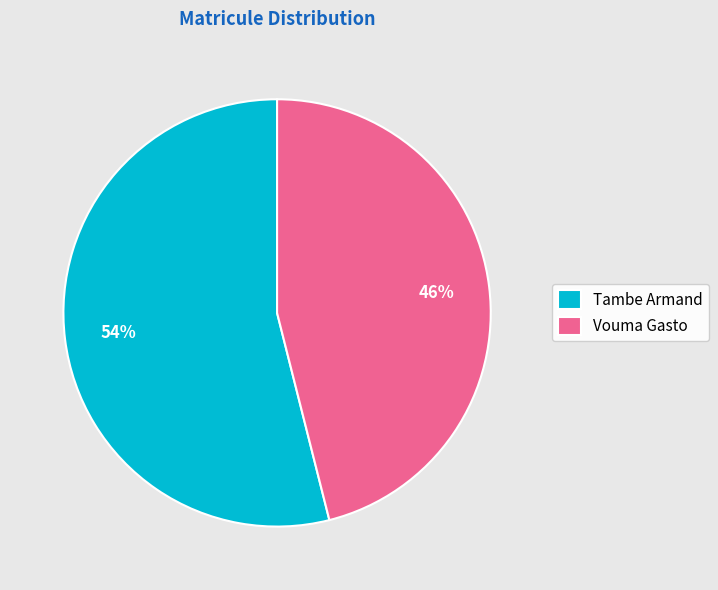

Is it true that Tambe Armand is 54% of the pie?

True